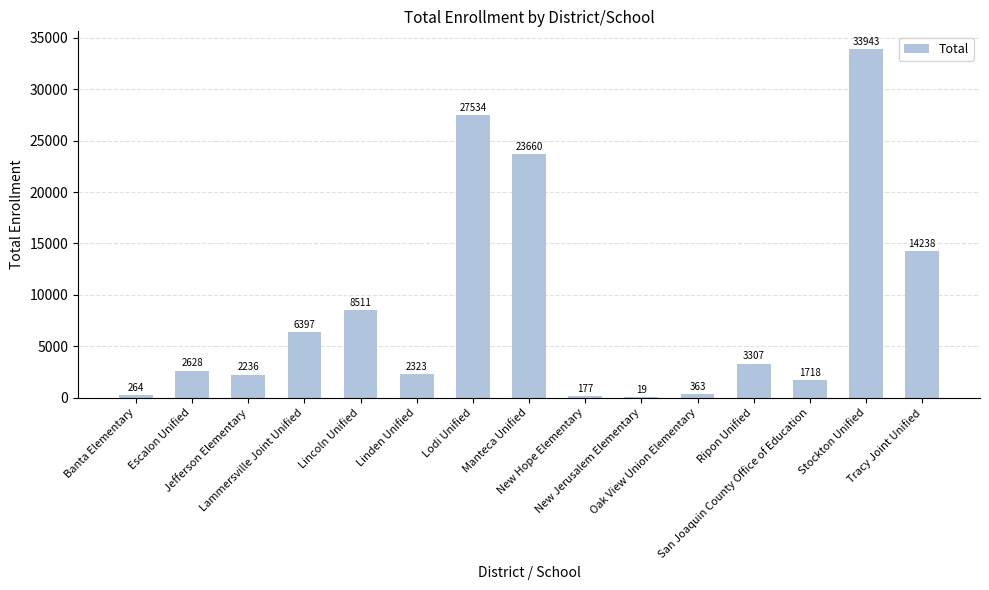

Is it true that the value at Oak View Union Elementary is 363?

True